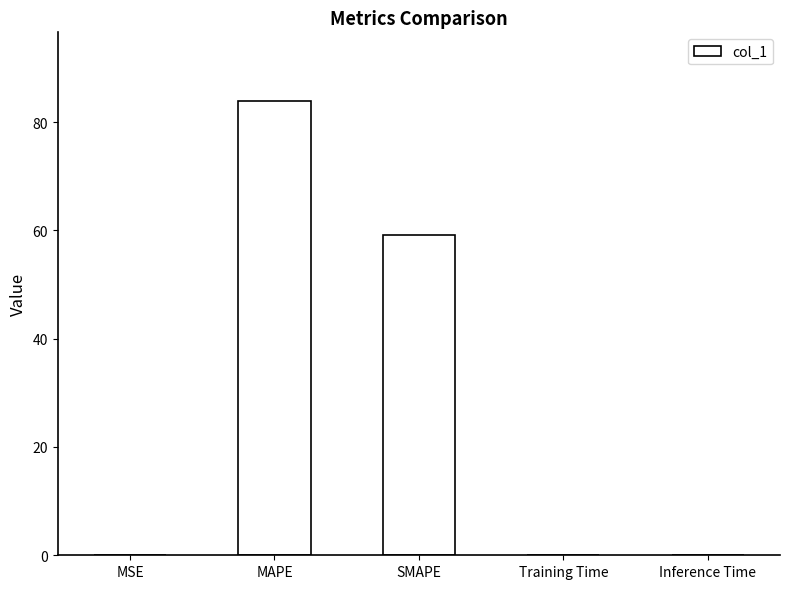

The value at SMAPE is 95.2. True or false?

False